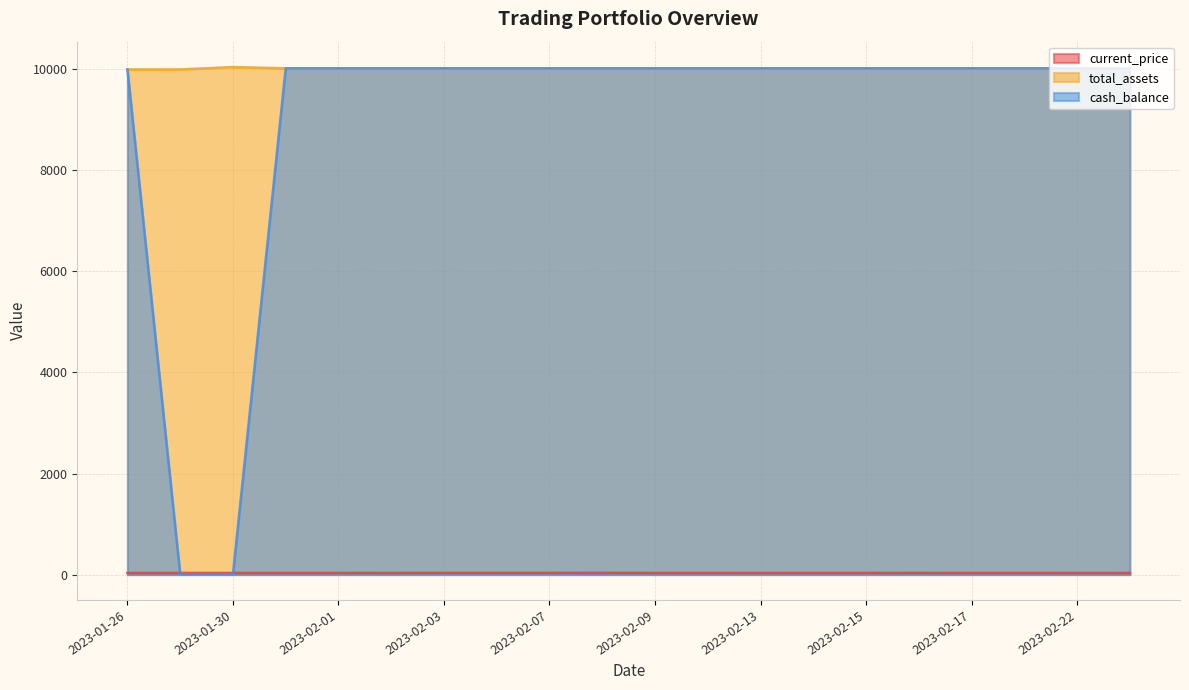

Which category has the highest value in the total_assets series?

2023-01-30